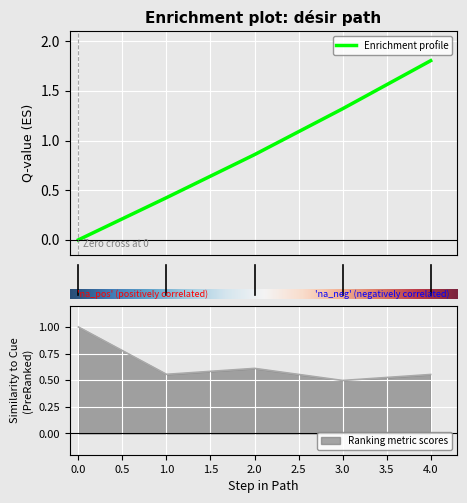

True or false: adequacy_to_cue and likeability_to_cue cross at least once.

False